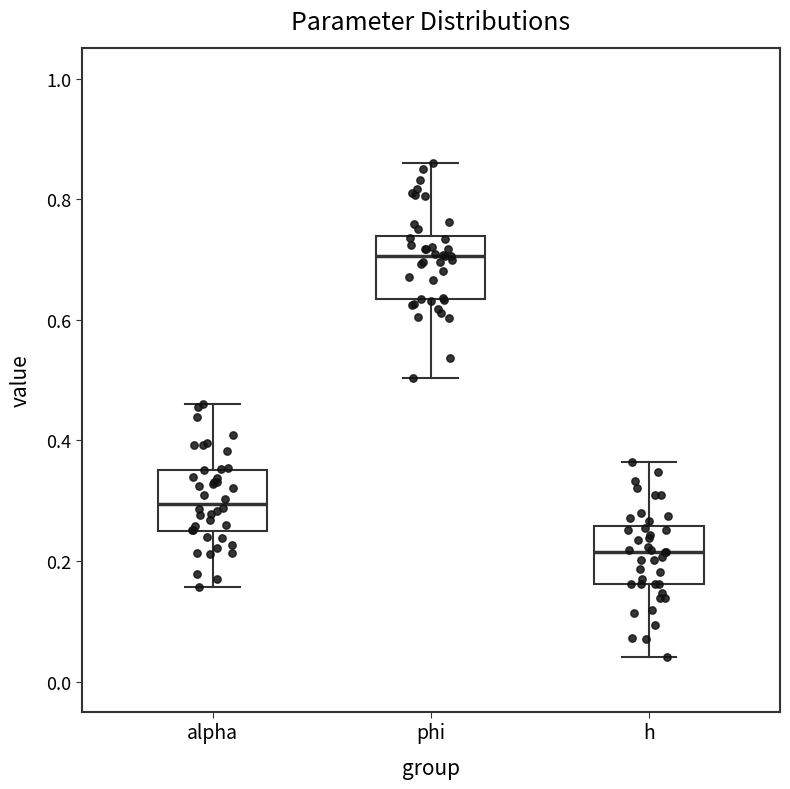

Where does the upper whisker of the box for phi end on the y-axis? The values are not printed on the chart, so give them approximately, as read against the axis.

0.86